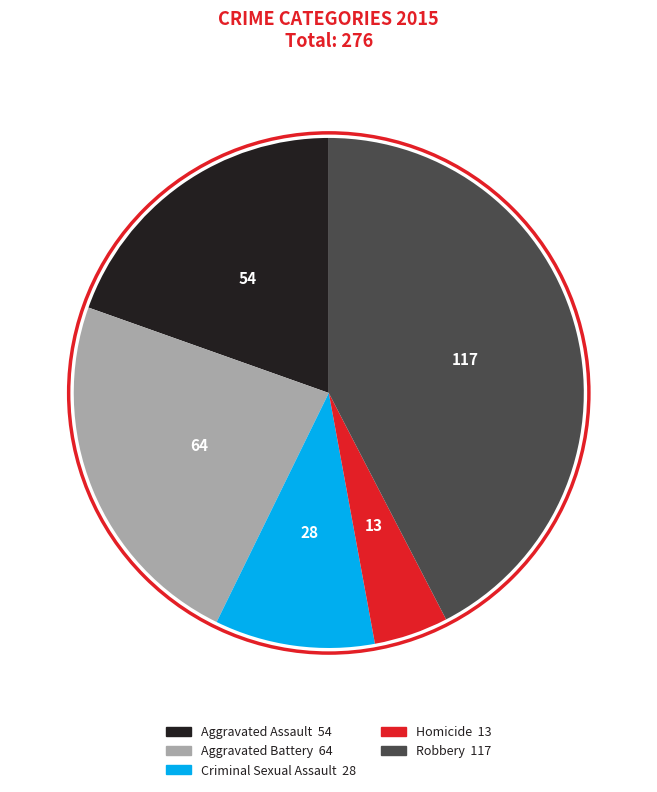

What is the smallest slice in the pie chart?

Homicide